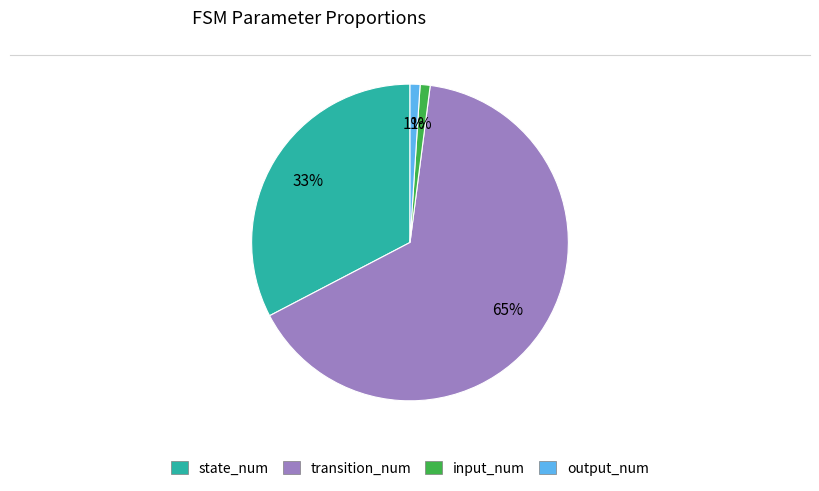

To the nearest percent, what percentage of the pie is state_num?

33%